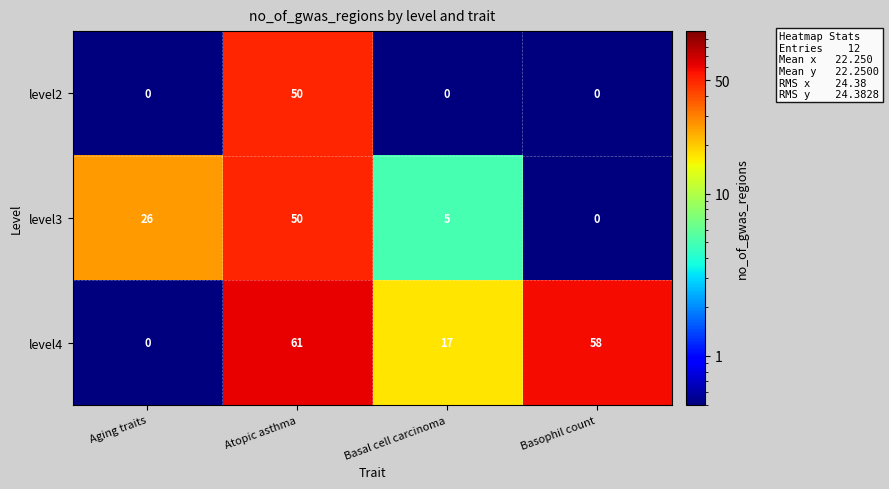

What is the difference between the maximum and second lowest values in the level4 series?

44